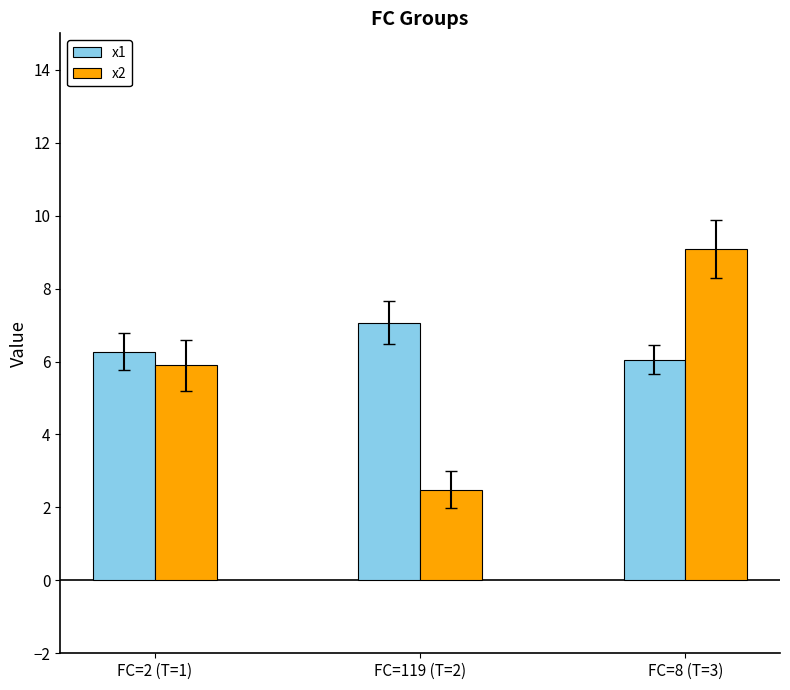

What is the label of the 3rd bar from the left?

FC=8 (T=3)